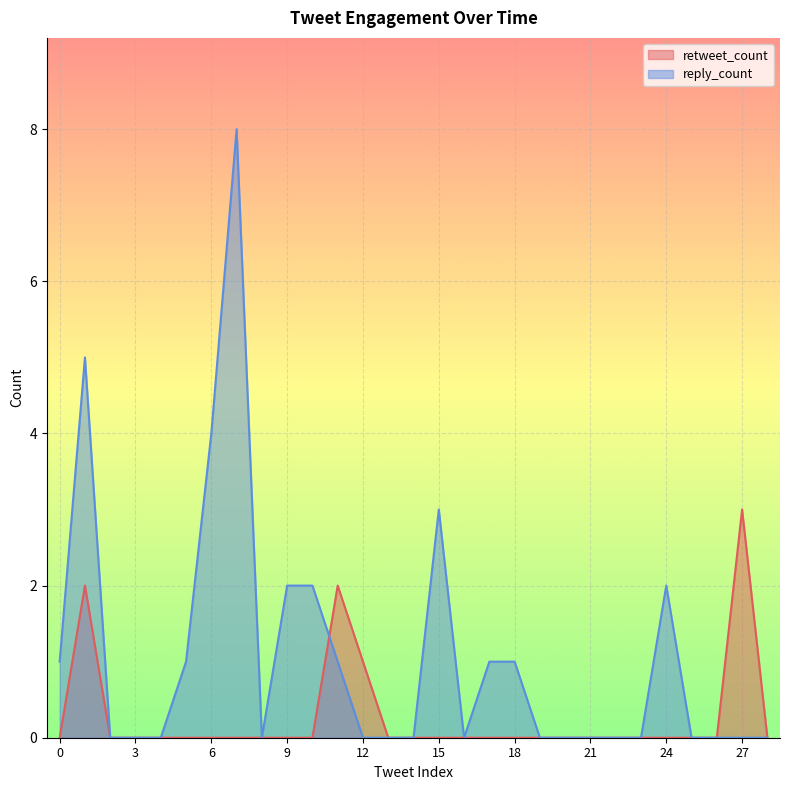

Reading left to right, extract all data points from this chart.

retweet_count: 0	2	0	0	0	0	0	0	0	0	0	2	1	0	0	0	0	0	0	0	0	0	0	0	0	0	0	3	0
reply_count: 1	5	0	0	0	1	4	8	0	2	2	1	0	0	0	3	0	1	1	0	0	0	0	0	2	0	0	0	0